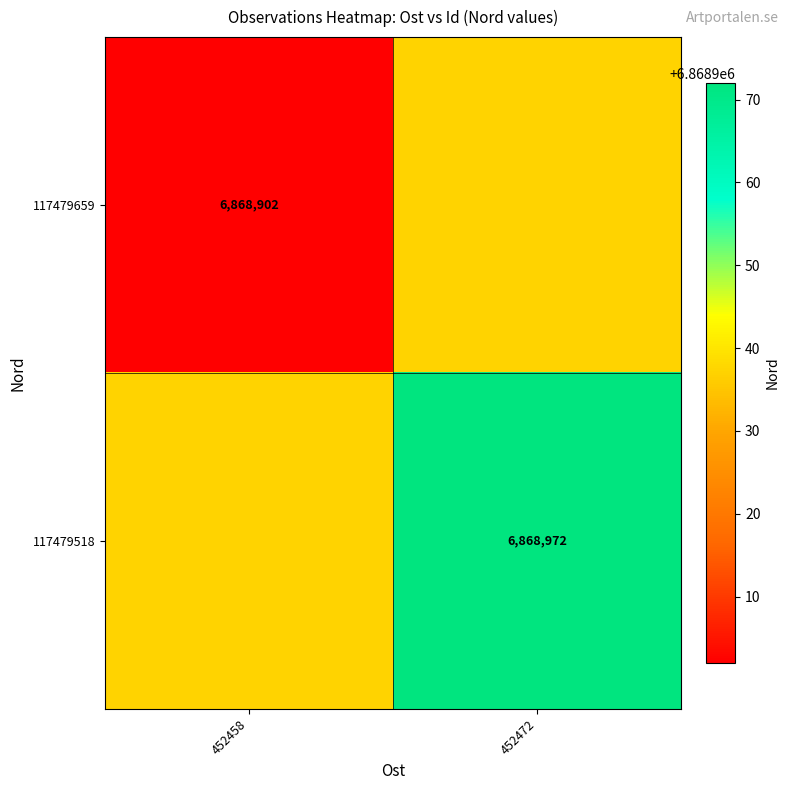

How many 117479659 values are between 6868902 and 6868937?

2